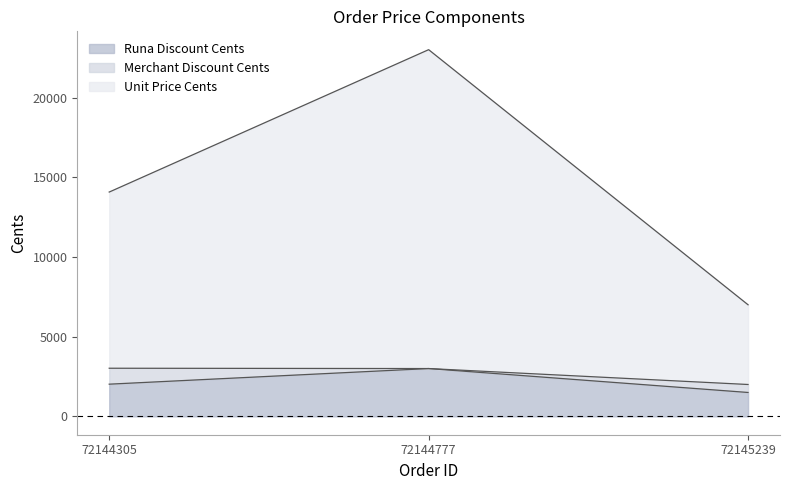

Is the value of Runa Discount Cents at 72144777 greater than the value of Unit Price Cents at 72145239?

No